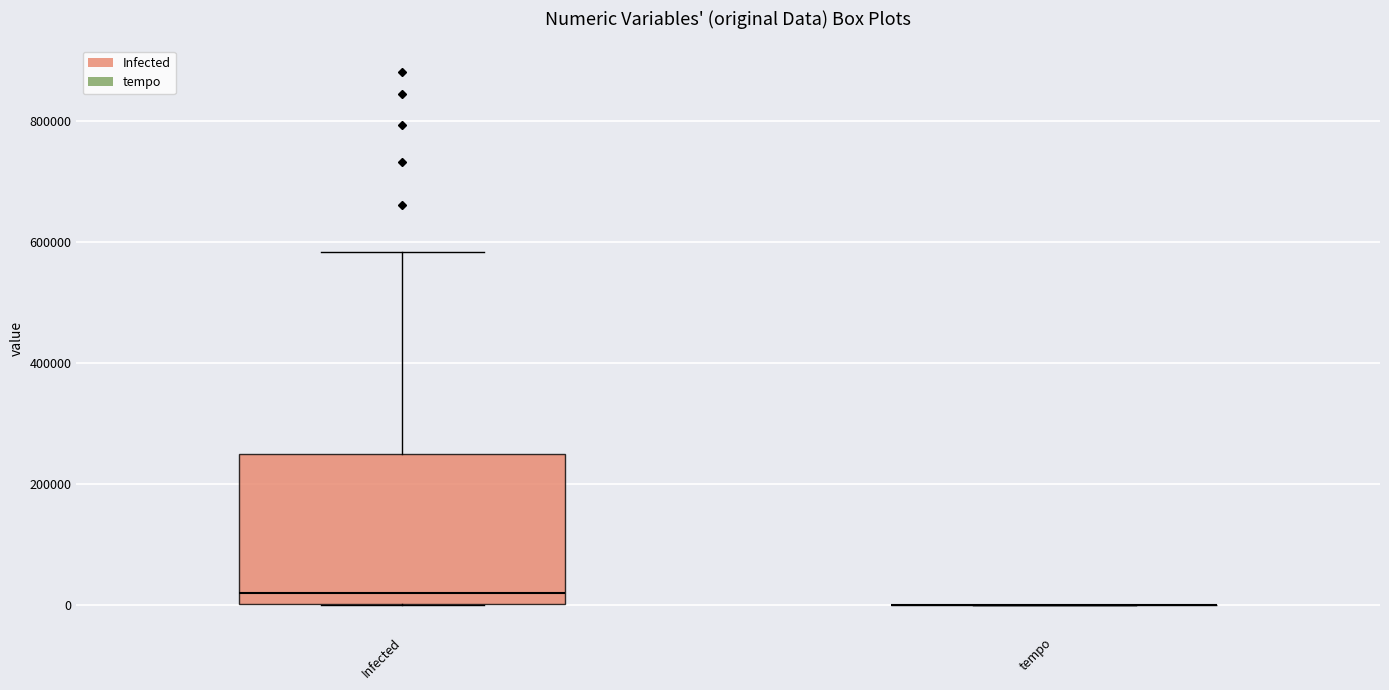

Reading left to right, read every box against the y-axis: the position of its median line, the range the box covers, and the ends of its whiskers. The values are not printed on the chart, so give them approximately, as read against the axis.

Infected: median 20000, box 0 to 240000, whiskers 0 to 580000
tempo: box collapsed to a line at 0, whiskers 0 to 0